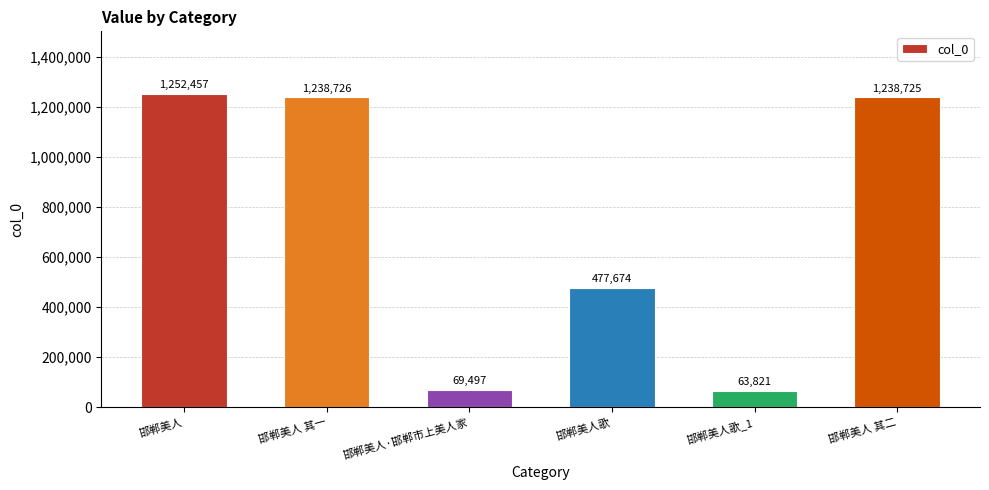

Reading left to right, list all the values displayed in this chart.

邯郸美人=1252457	邯郸美人 其一=1238726	邯郸美人·邯郸市上美人家=69497	邯郸美人歌=477674	邯郸美人歌_1=63821	邯郸美人 其二=1238725